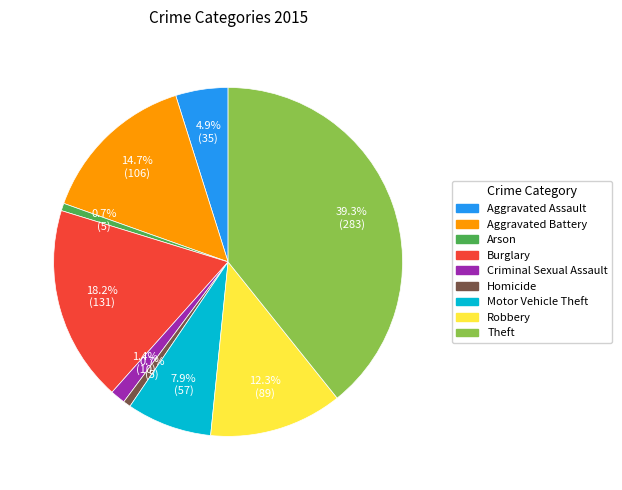

To the nearest percent, what percentage of the pie is Motor Vehicle Theft?

8%